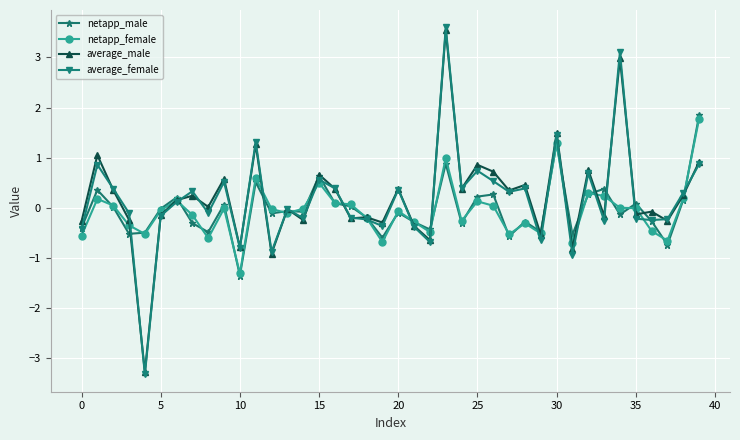

What are all the series names shown in the legend?

netapp_male, netapp_female, average_male, average_female